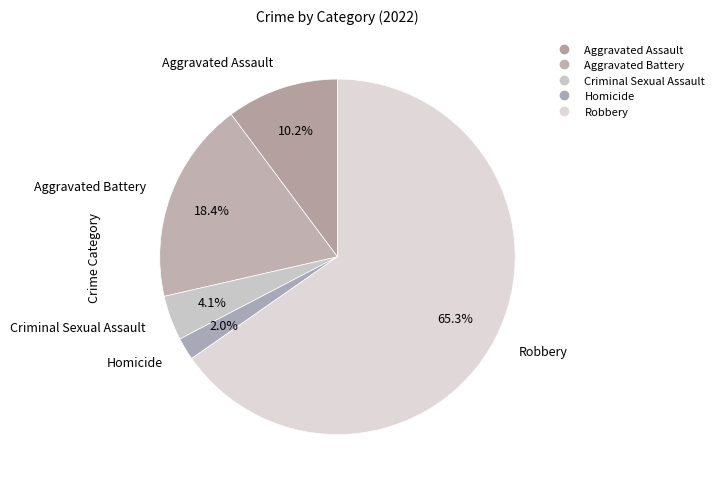

Rank the categories by value from lowest to highest.

Homicide, Criminal Sexual Assault, Aggravated Assault, Aggravated Battery, Robbery